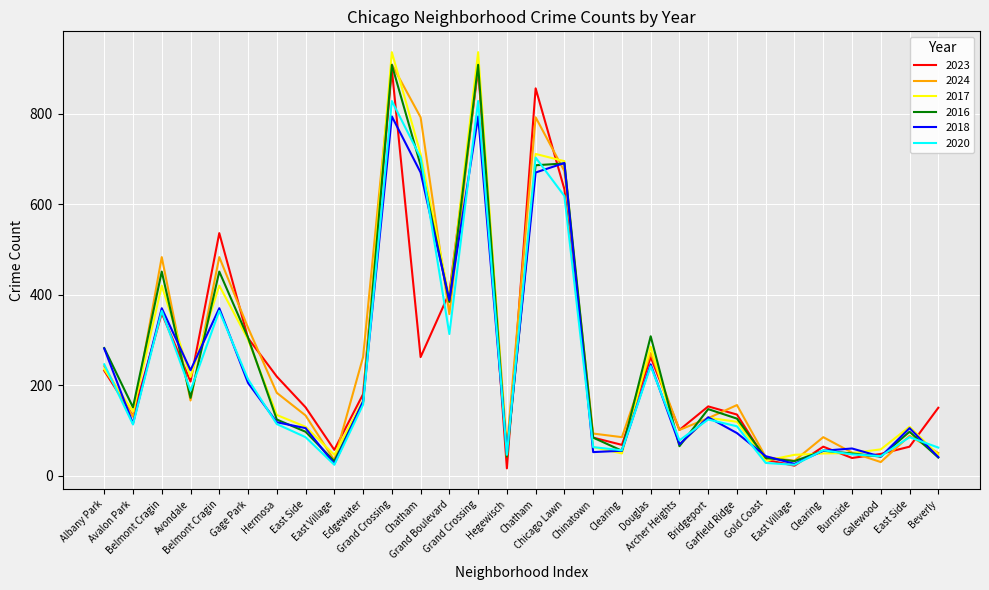

After their last crossing, which series has the higher values: 2018 or 2016?

2016